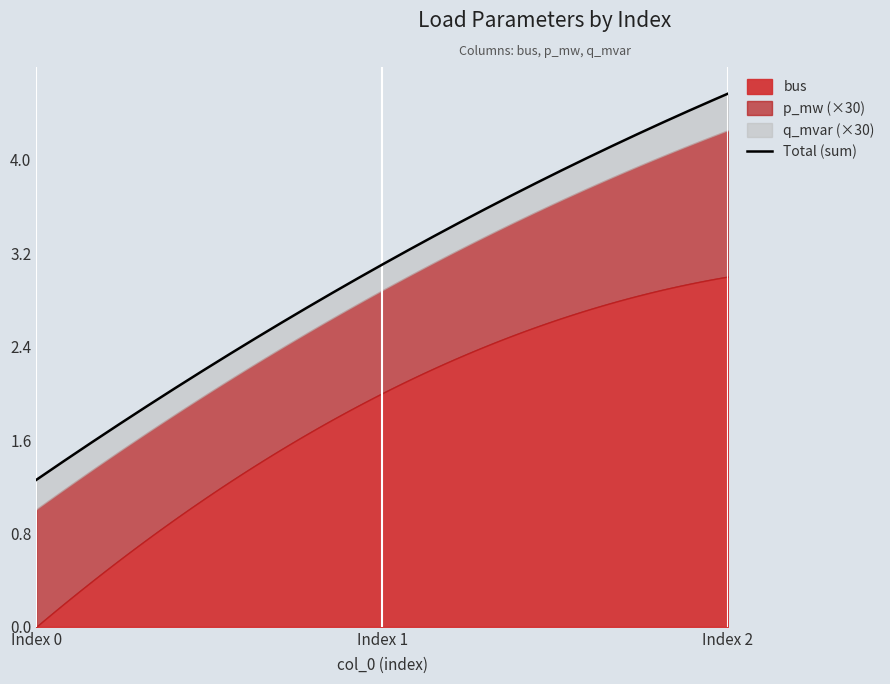

Is it true that bus equals 2.0 at 1?

True